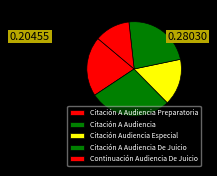

What is the ratio of the value at Citación A Audiencia Preparatoria to the value at Citación A Audiencia?

0.7